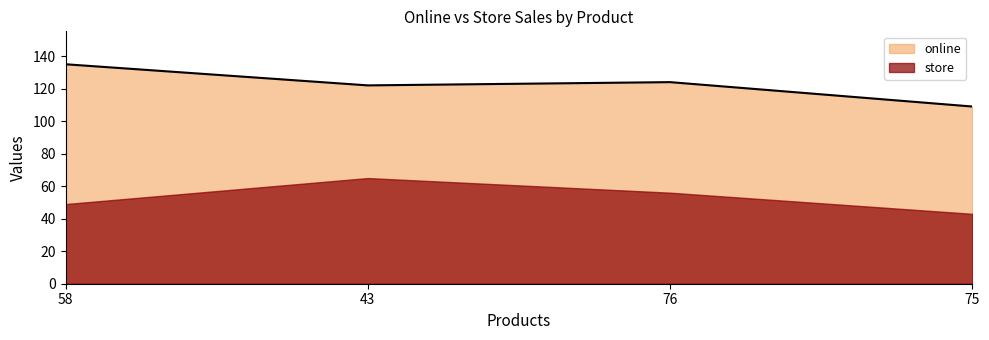

Reading left to right, list all the values displayed in this chart.

online: 58=86	43=57	76=68	75=66
store: 58=49	43=65	76=56	75=43